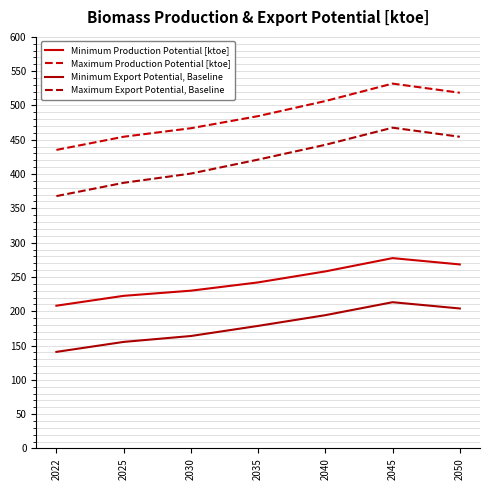

True or false: Maximum Production Potential [ktoe] and Minimum Production Potential [ktoe] cross at least once.

False